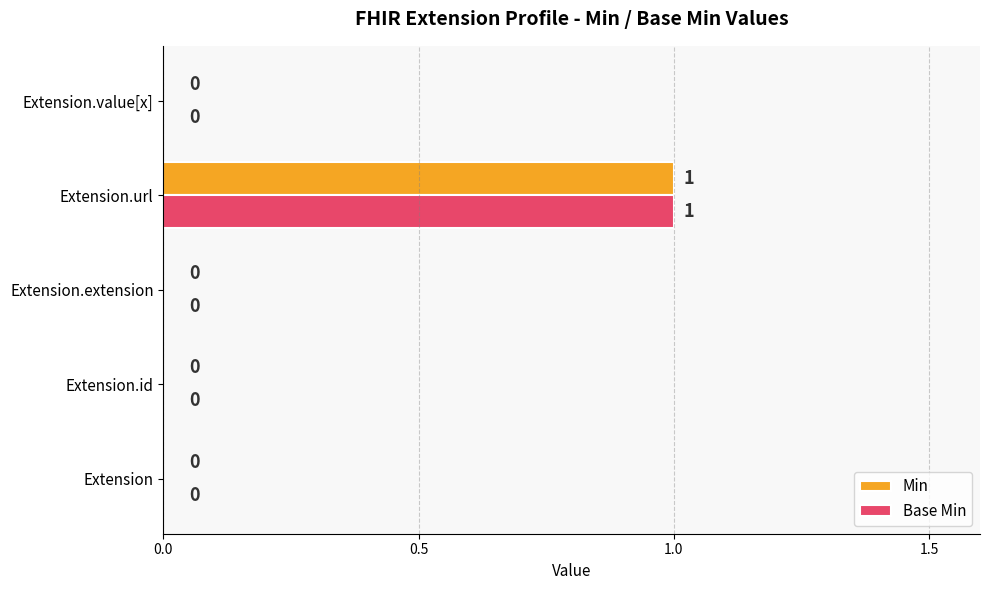

At which category is the sum across all series the highest?

Extension.url